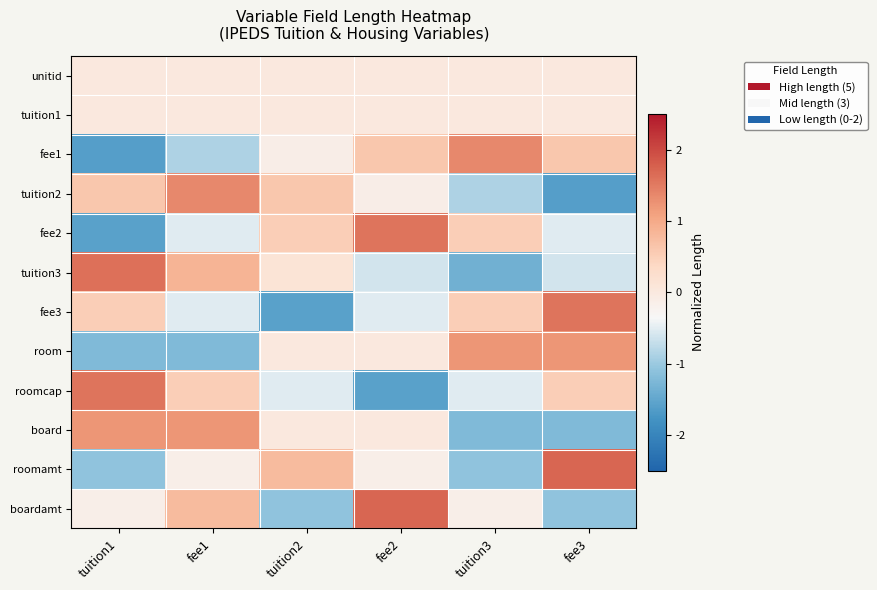

Which has a higher value, fee1 or tuition1?

fee1